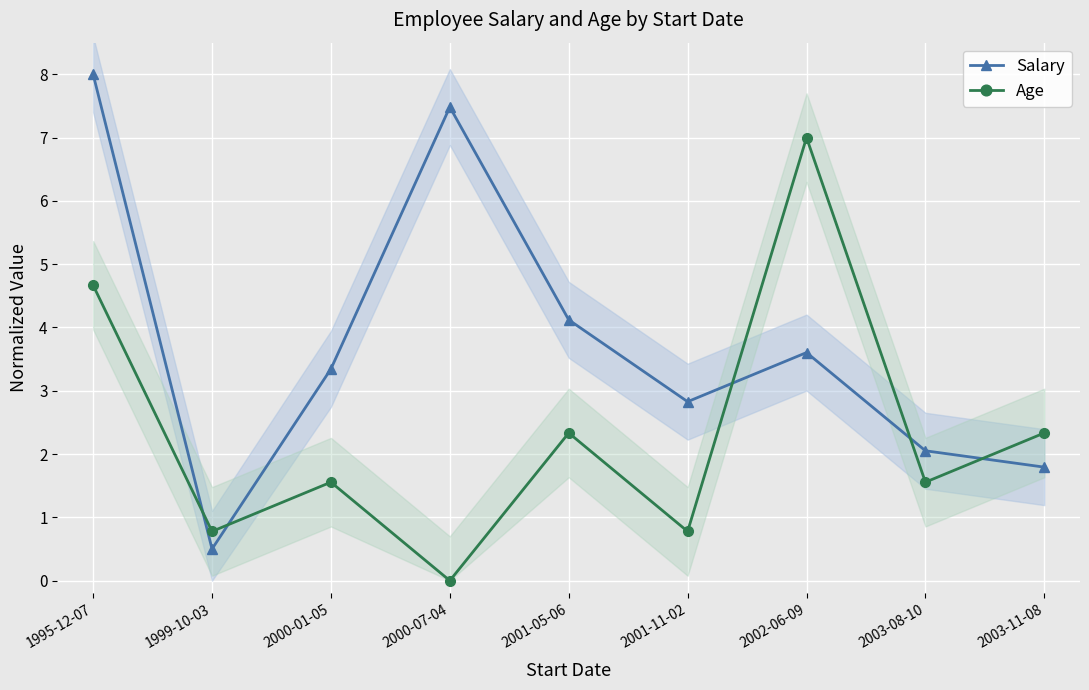

What is the label of the 7th point from the left?

2002-06-09